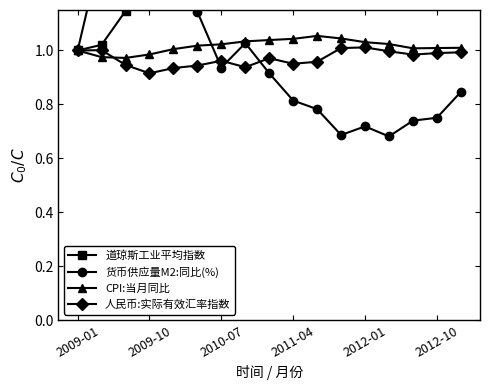

The value of CPI:当月同比 at 2009-01 is 1.0. True or false?

True